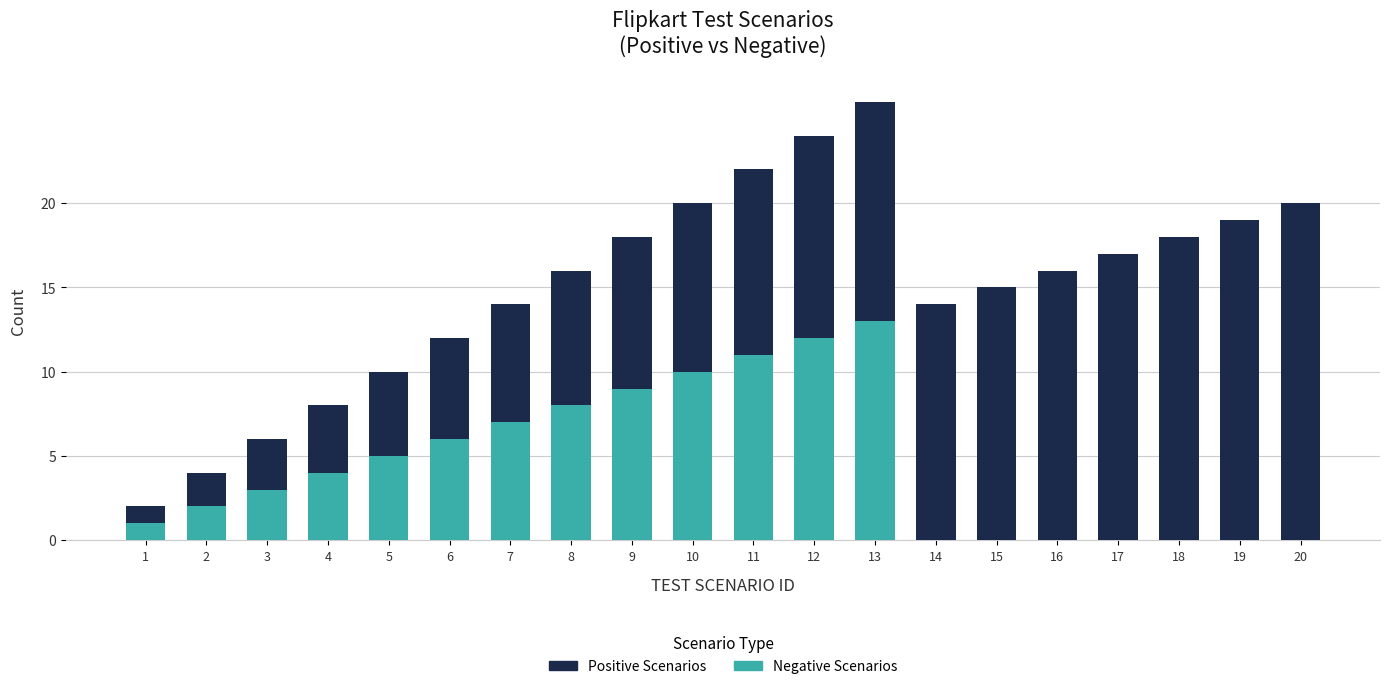

At which category is the sum across all series the highest?

13